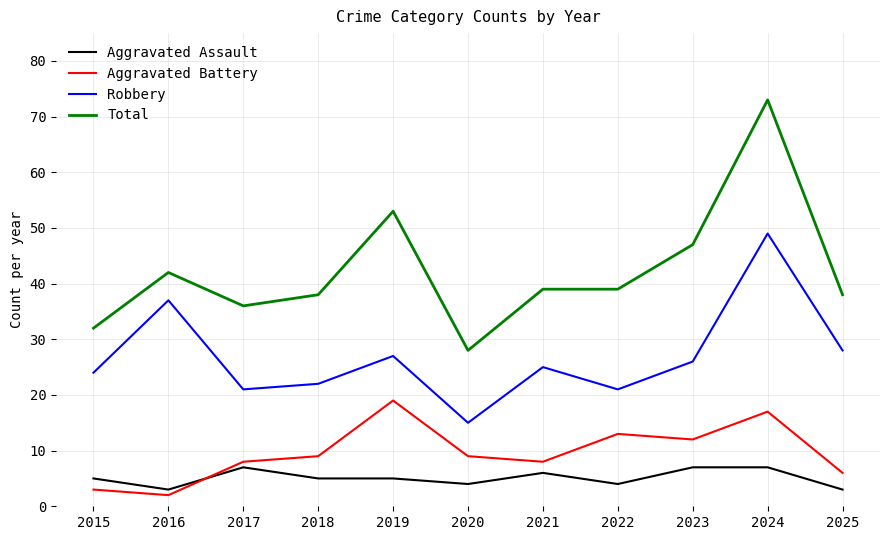

True or false: Robbery and Aggravated Assault intersect in this chart.

False